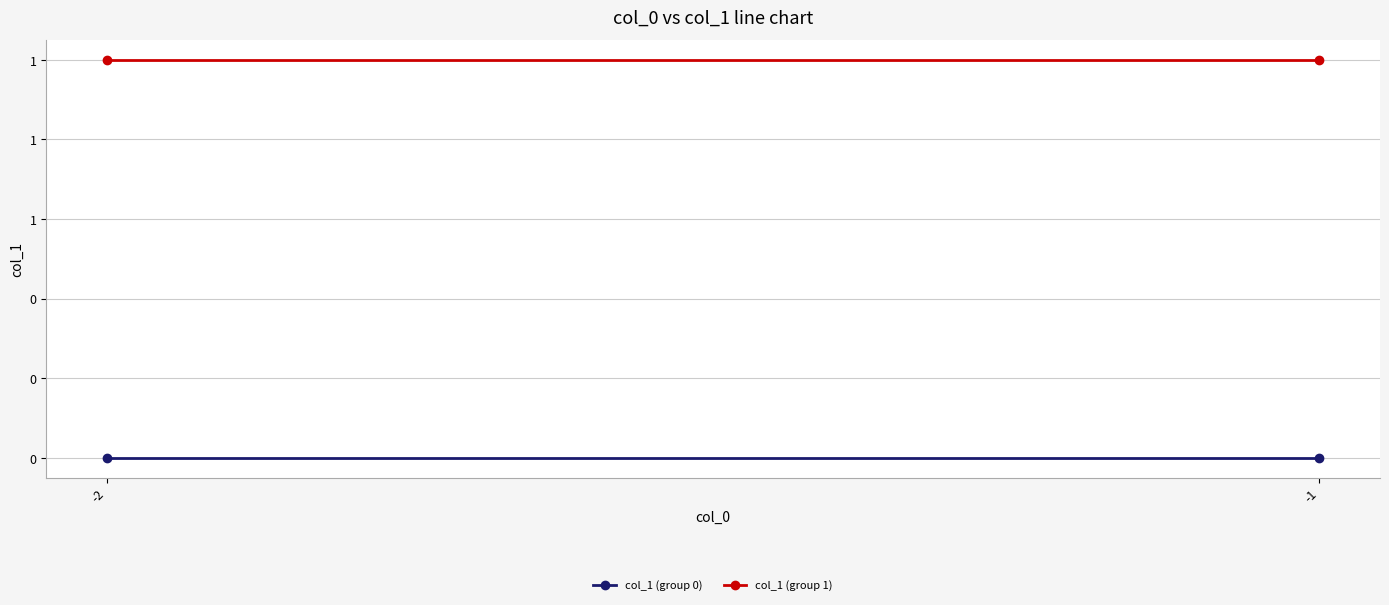

The value of col_1 (group 0) at -2 is 0. True or false?

True